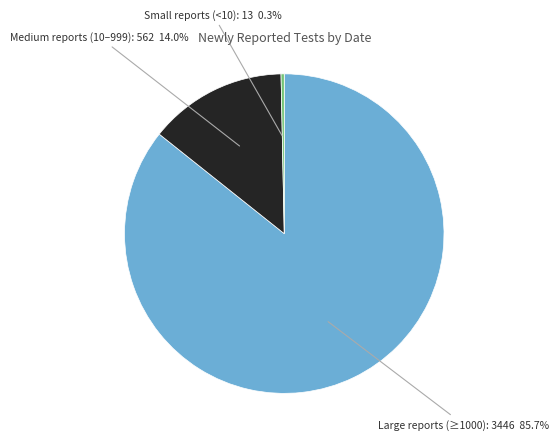

What is the total percentage of Small reports (<10): 13 0.3% and Medium reports (10–999): 562 14.0%?

14.3%